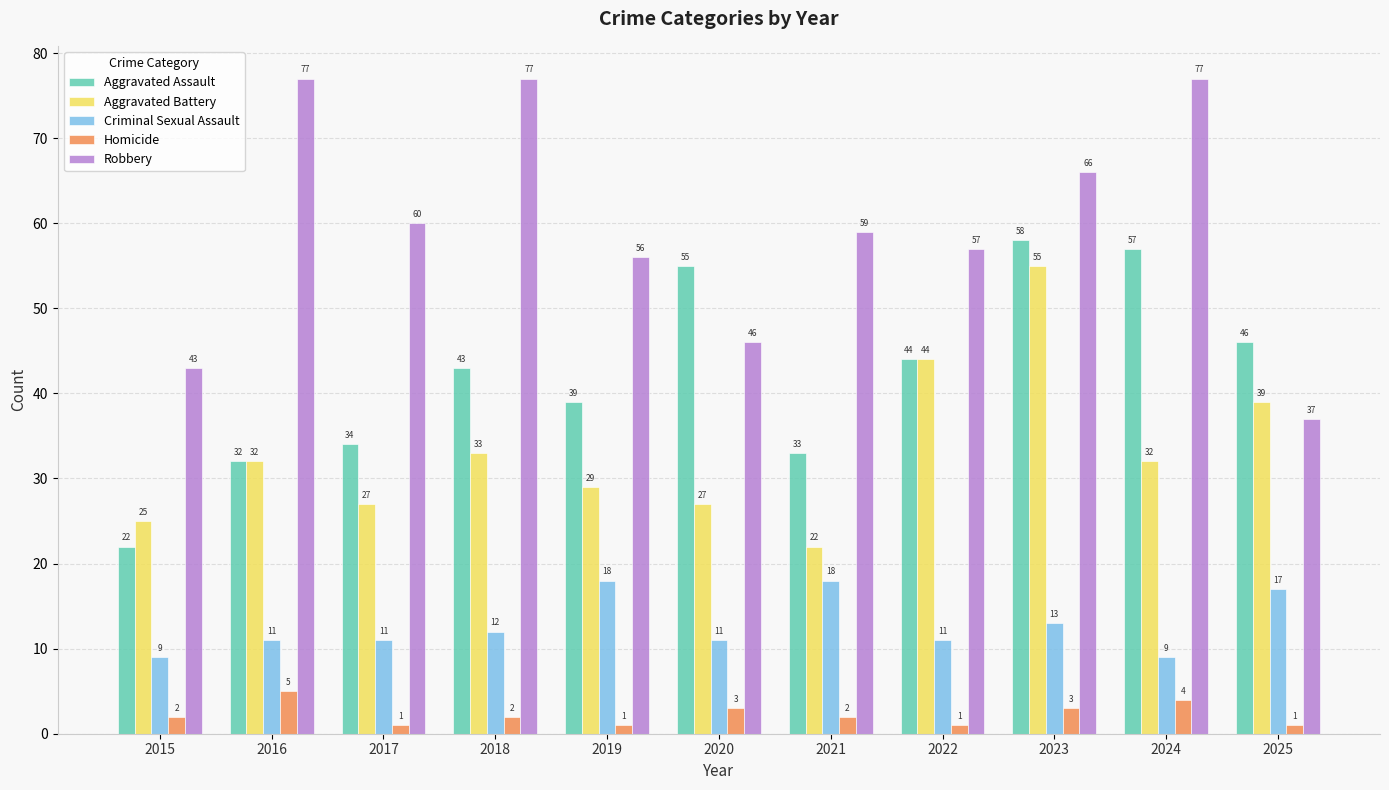

Reading left to right, list all the values displayed in this chart.

Aggravated Assault: 2015=22	2016=32	2017=34	2018=43	2019=39	2020=55	2021=33	2022=44	2023=58	2024=57	2025=46
Aggravated Battery: 2015=25	2016=32	2017=27	2018=33	2019=29	2020=27	2021=22	2022=44	2023=55	2024=32	2025=39
Criminal Sexual Assault: 2015=9	2016=11	2017=11	2018=12	2019=18	2020=11	2021=18	2022=11	2023=13	2024=9	2025=17
Homicide: 2015=2	2016=5	2017=1	2018=2	2019=1	2020=3	2021=2	2022=1	2023=3	2024=4	2025=1
Robbery: 2015=43	2016=77	2017=60	2018=77	2019=56	2020=46	2021=59	2022=57	2023=66	2024=77	2025=37